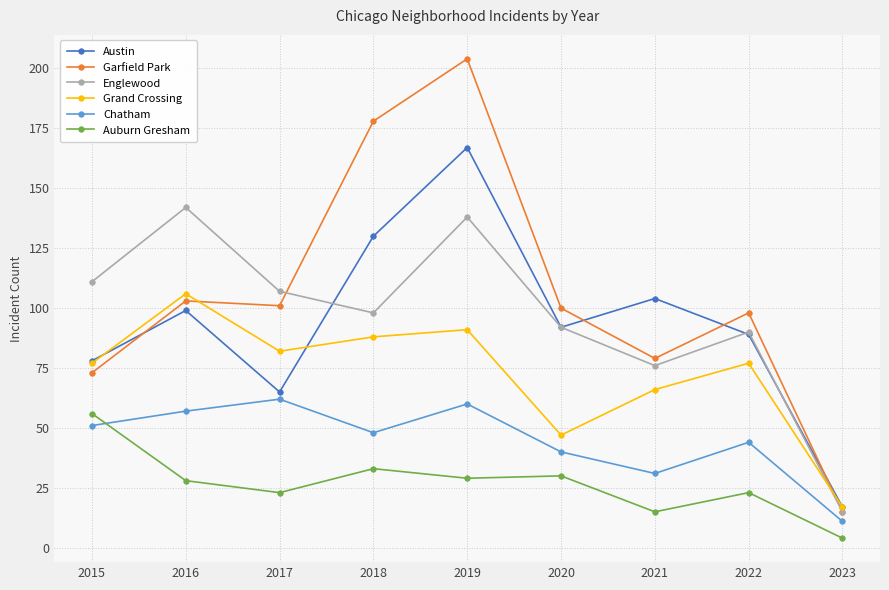

What is the value of the Grand Crossing point at the 2nd from the left?

106